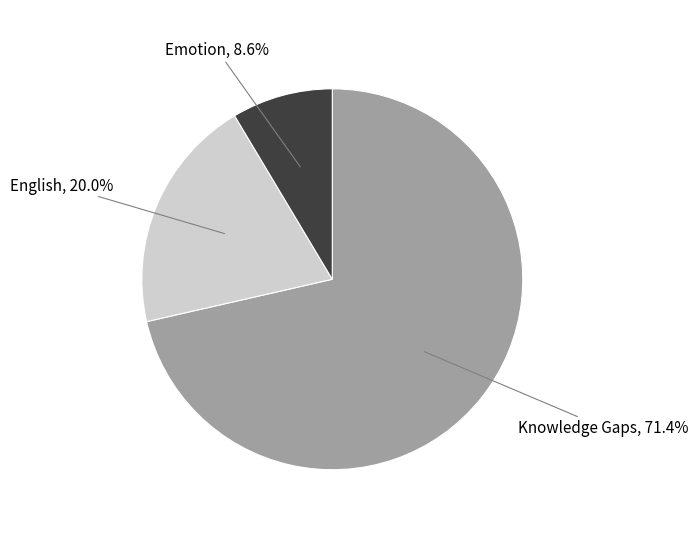

Is it true that English is 32% of the pie?

False